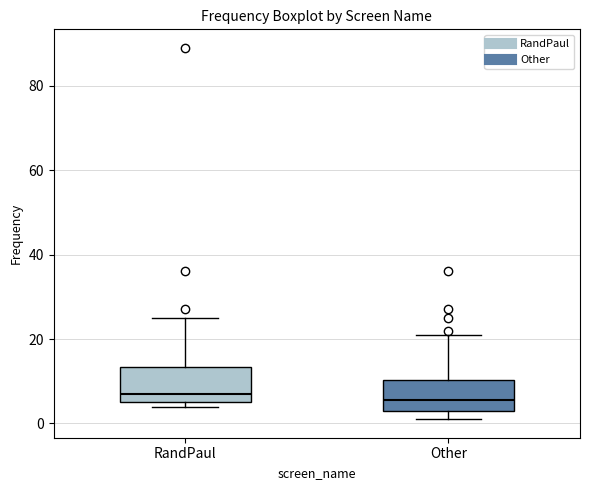

Reading left to right, transcribe this box plot: for each box, give where its median line is, the range the box spans, and where its two whiskers end, as read against the y-axis. The values are not printed on the chart, so give them approximately, as read against the axis.

RandPaul: median 8, box 6 to 14, whiskers 4 to 26
Other: median 6, box 4 to 10, whiskers 2 to 22